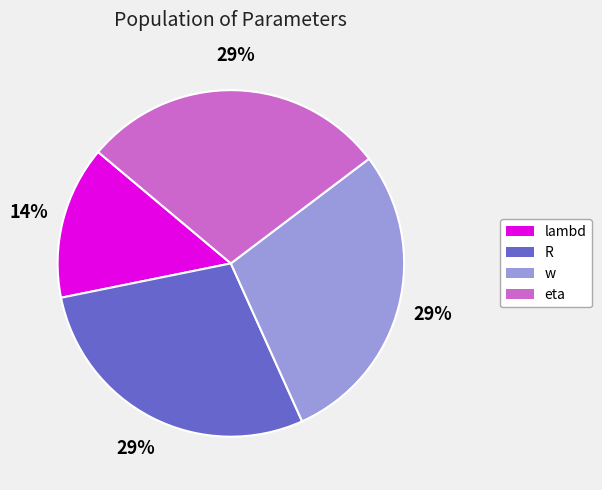

Is it true that eta is 39% of the pie?

False